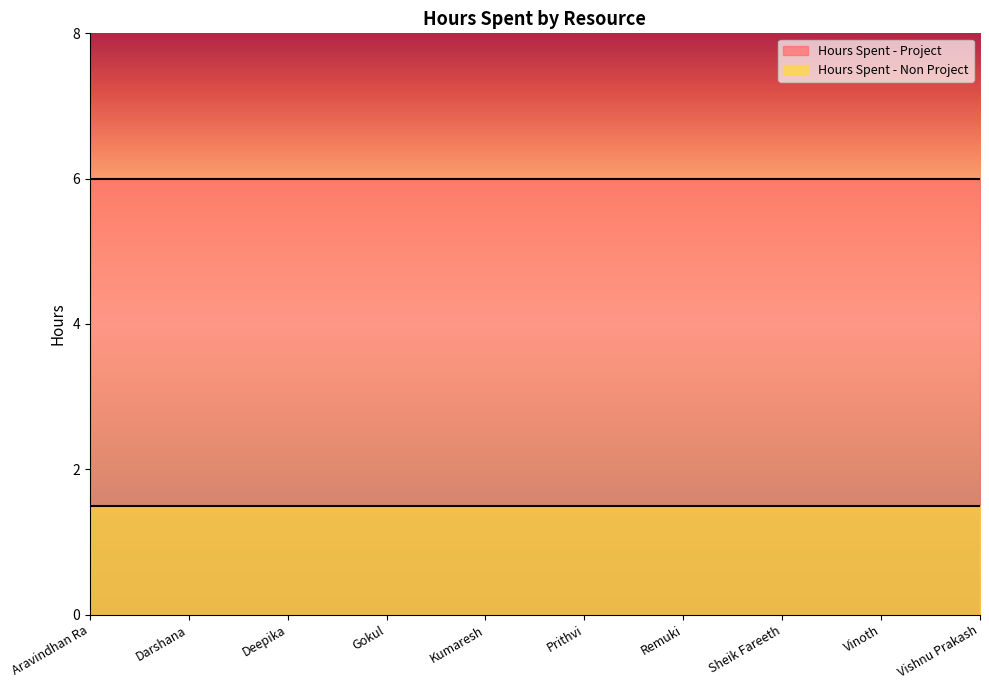

What is the label of the 8th point from the left?

Sheik Fareeth